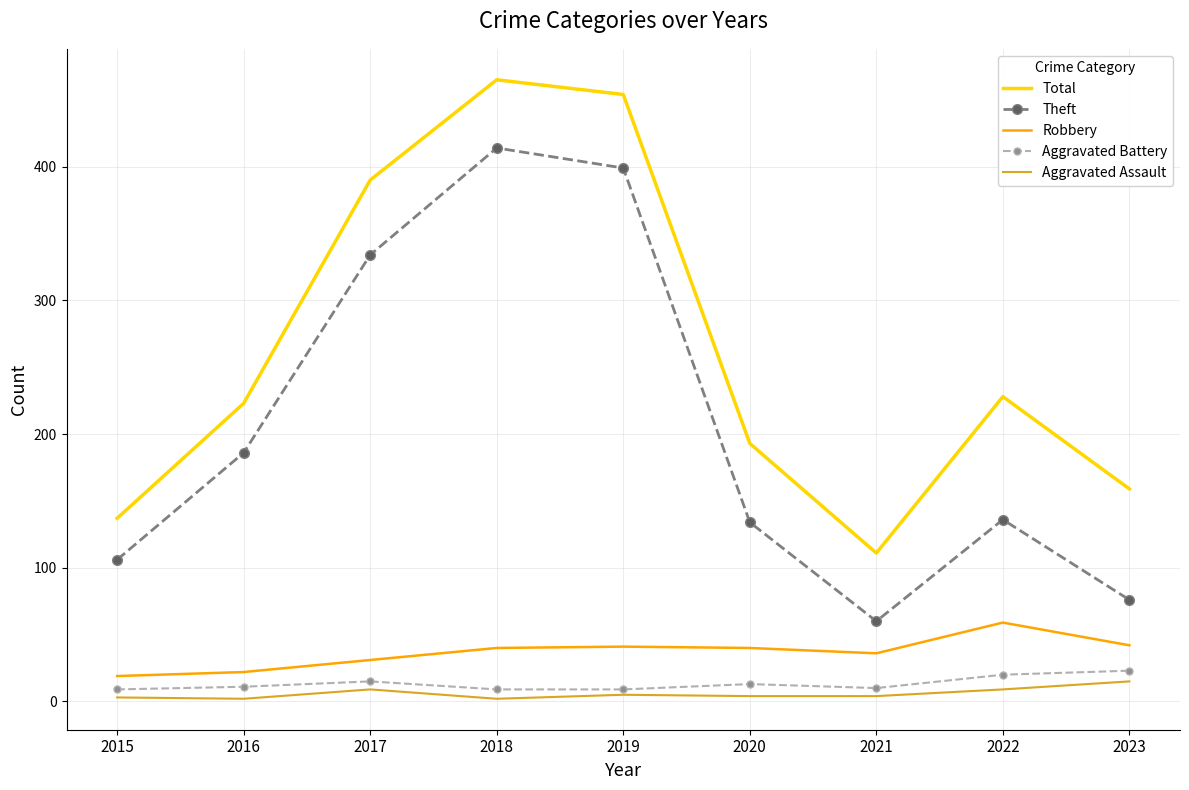

Between 2019 and 2022, which series saw the biggest shift?

Theft